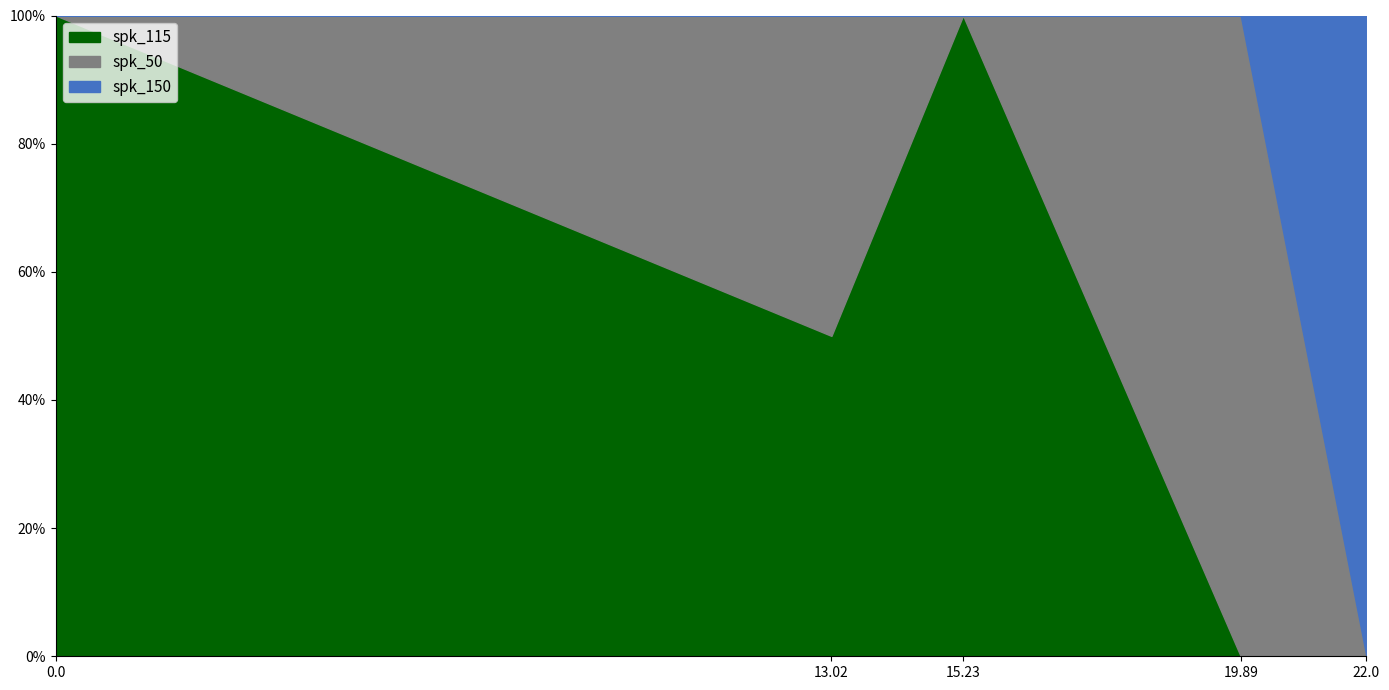

What position from the left is 15.23?

3